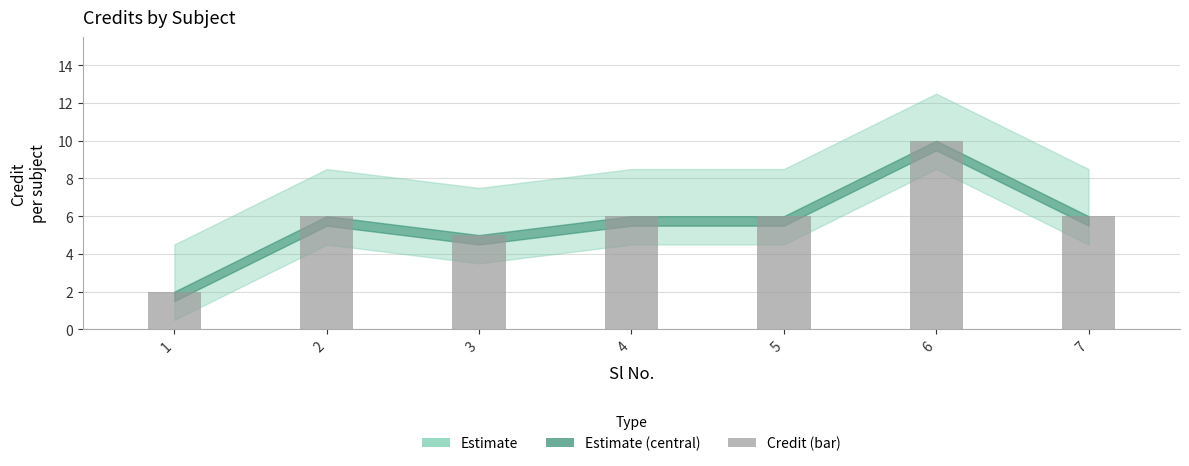

What is the smallest value displayed?

2